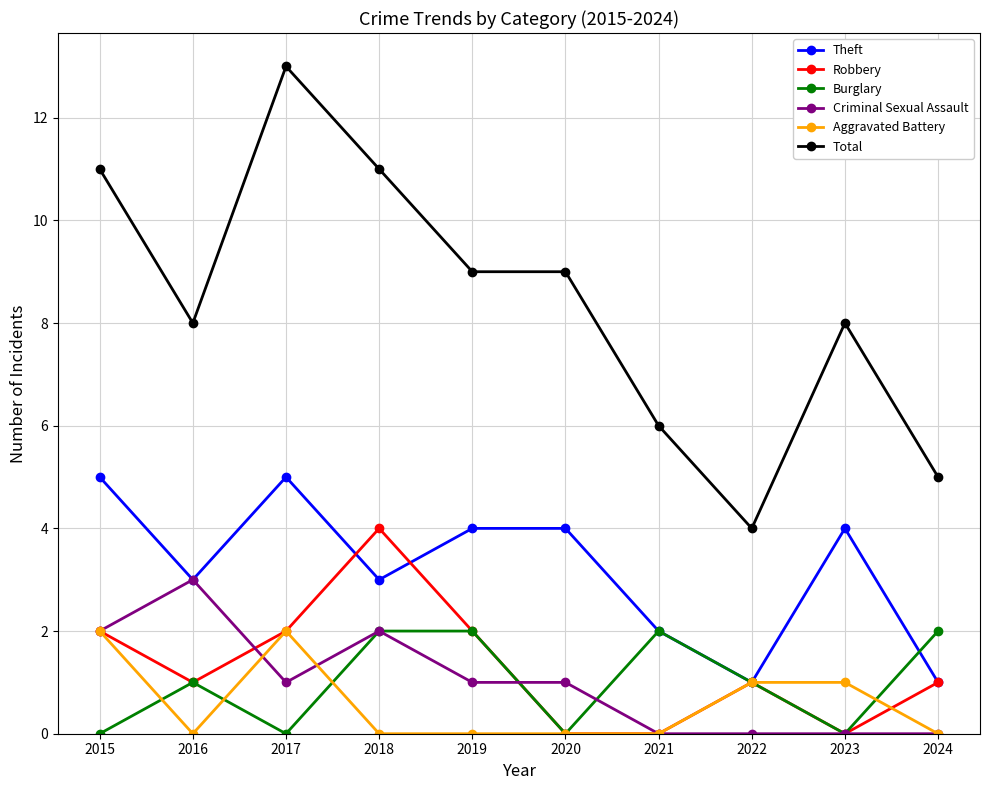

How many Aggravated Battery values are between 0 and 1?

8